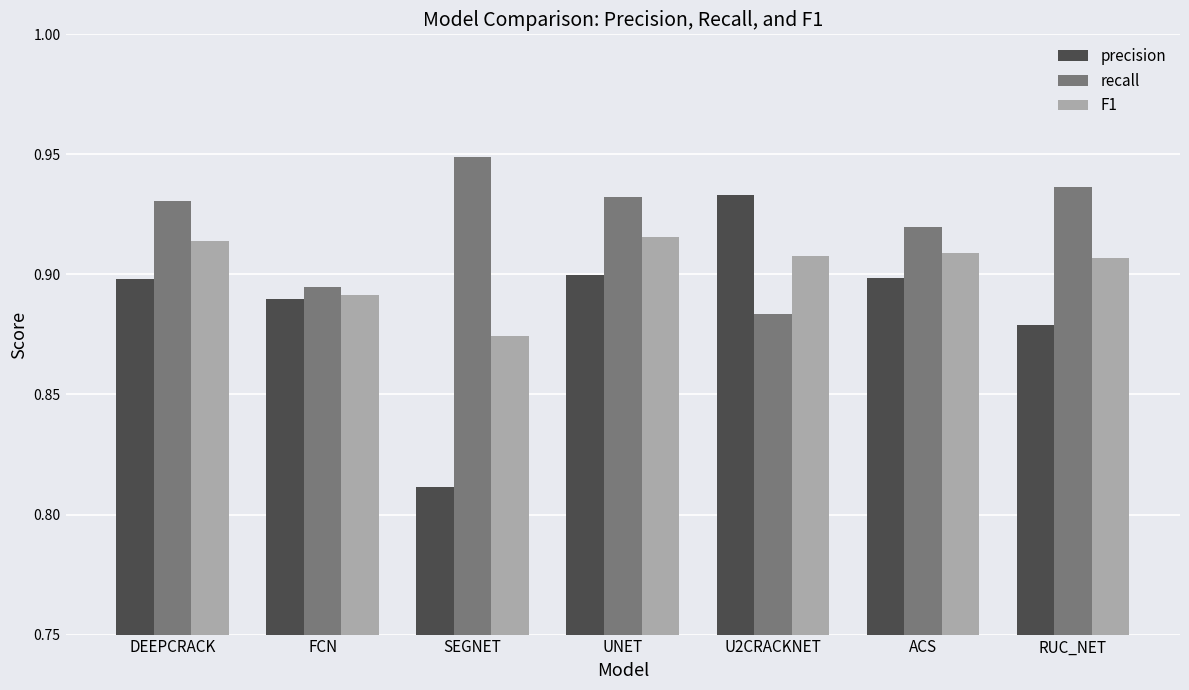

Which series has the widest spread of values?

precision